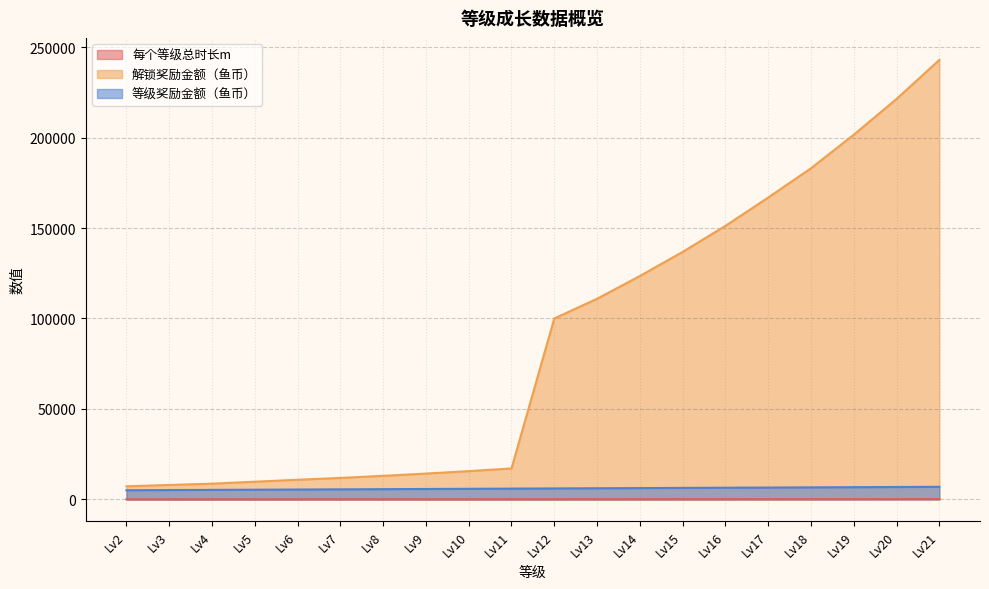

How many lines are shown in the chart?

3